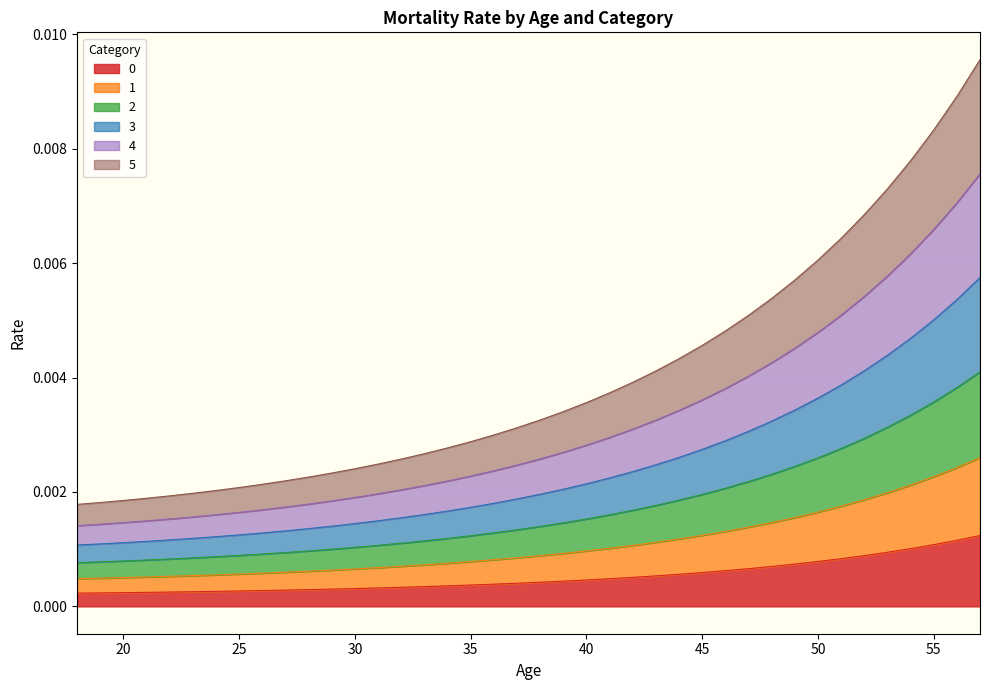

Rank the series at 22 from lowest to highest value.

1, 3, 2, 0, 4, 5